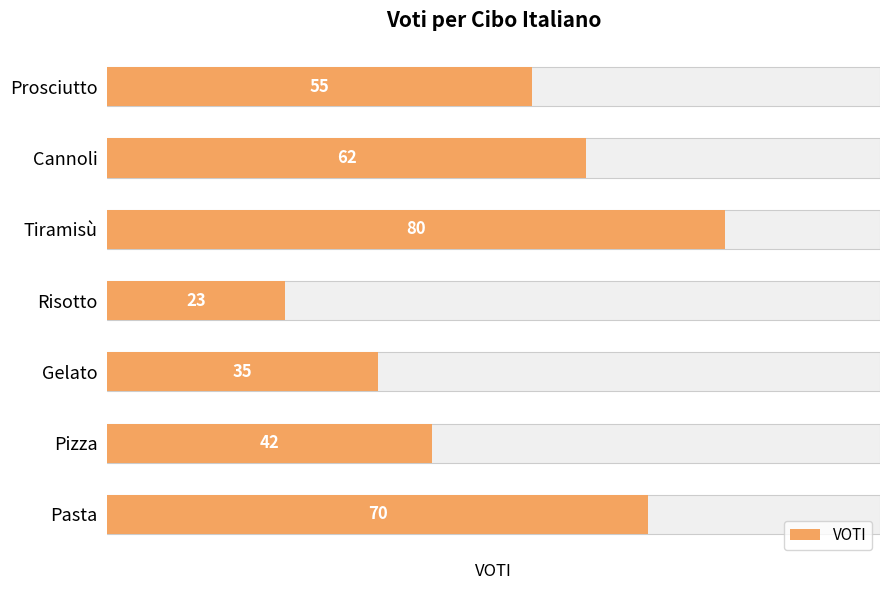

What is the value of the 6th bar from the left?

62